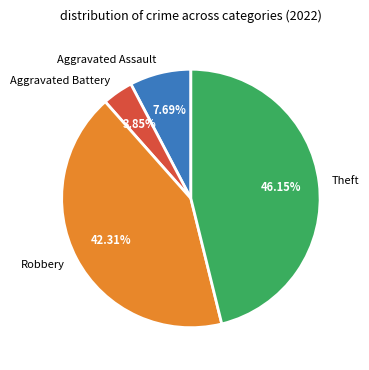

Between Aggravated Assault and Robbery, which is larger?

Robbery